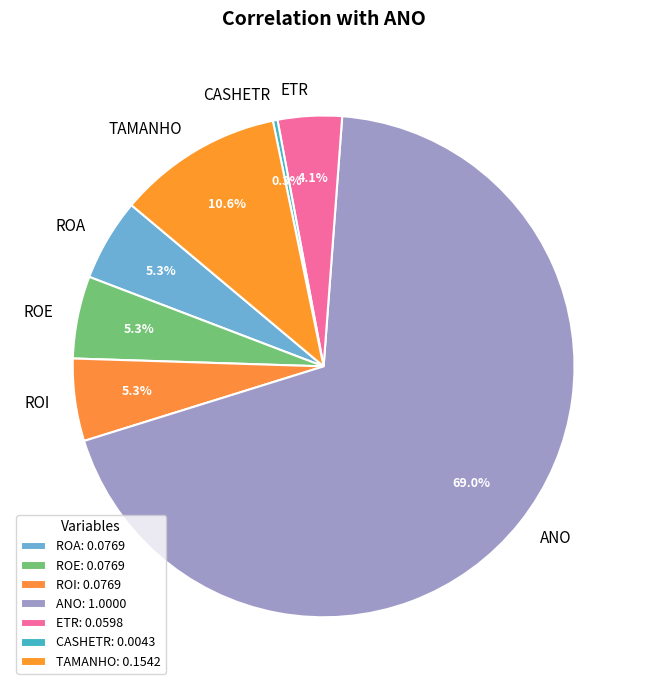

Is there any slice that represents more than half of the pie?

Yes